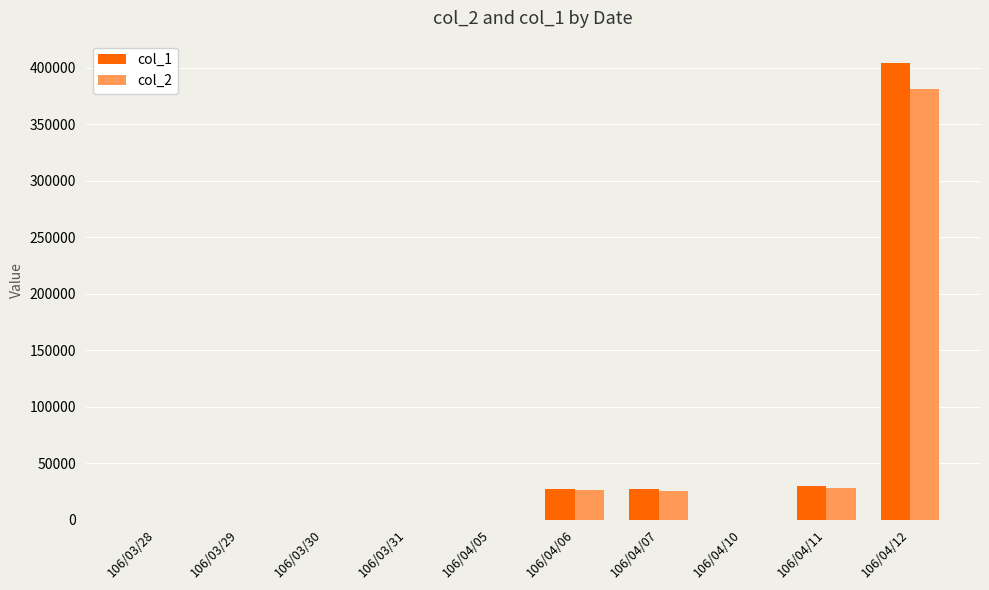

What is the average value of the col_2 series?

46174